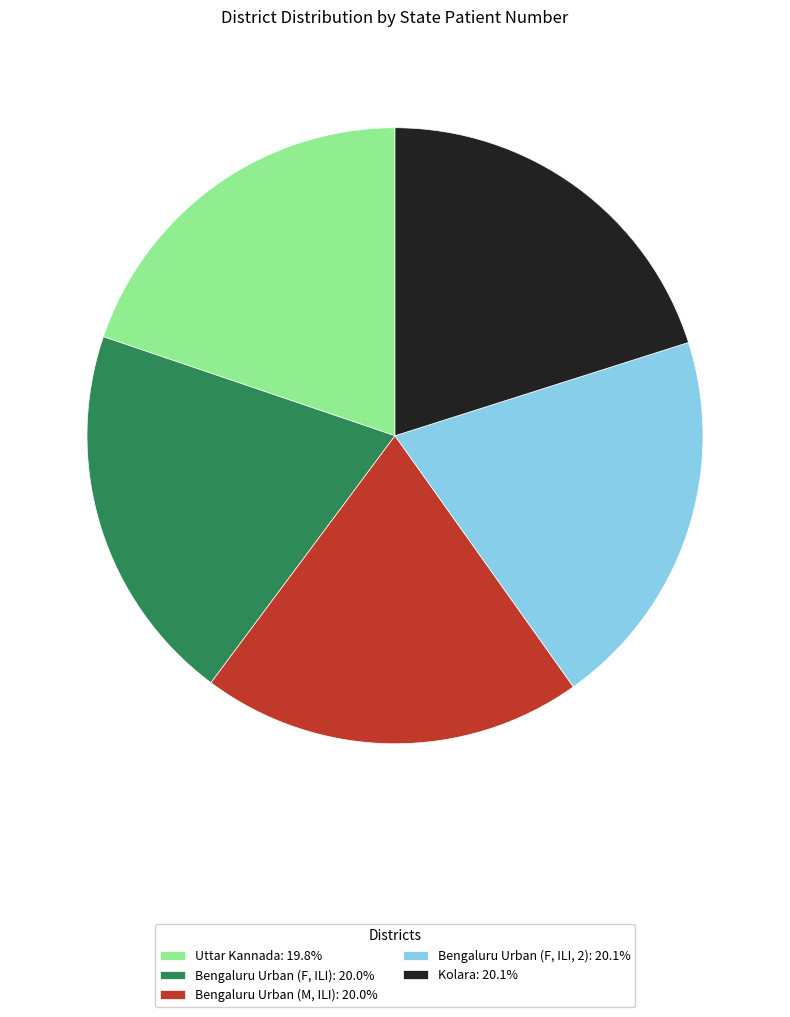

Approximately how many times larger is the value at Bengaluru Urban (M, ILI): 20.0% compared to Bengaluru Urban (F, ILI): 20.0%?

1.0